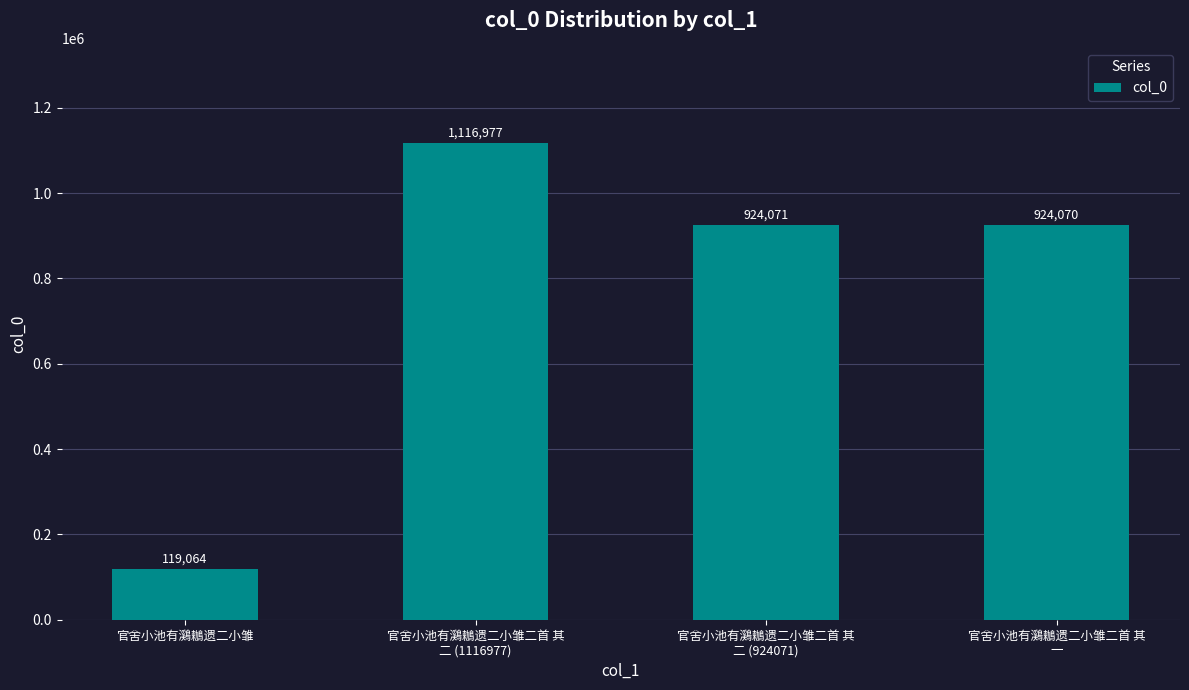

Rank the categories by value from highest to lowest.

官舍小池有鸂鶒遗二小雏二首 其
二 (1116977), 官舍小池有鸂鶒遗二小雏二首 其
二 (924071), 官舍小池有鸂鶒遗二小雏二首 其
一, 官舍小池有鸂鶒遗二小雏